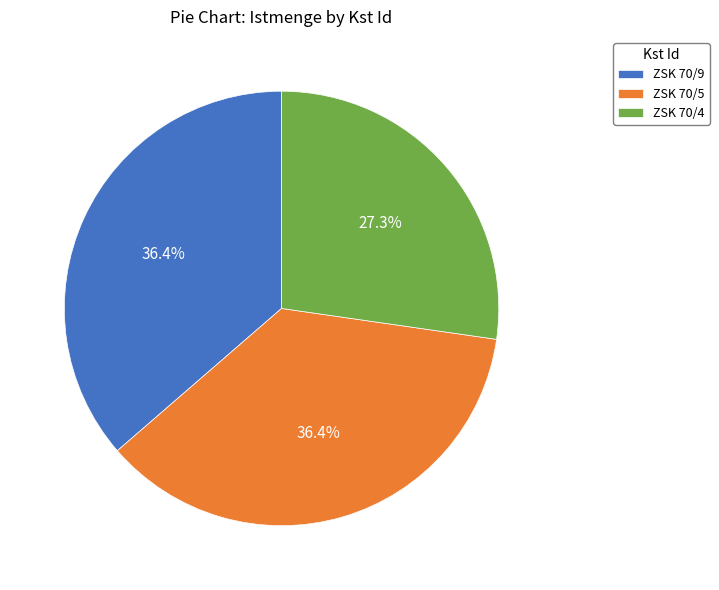

To the nearest percent, what percentage of the pie is ZSK 70/4?

27%